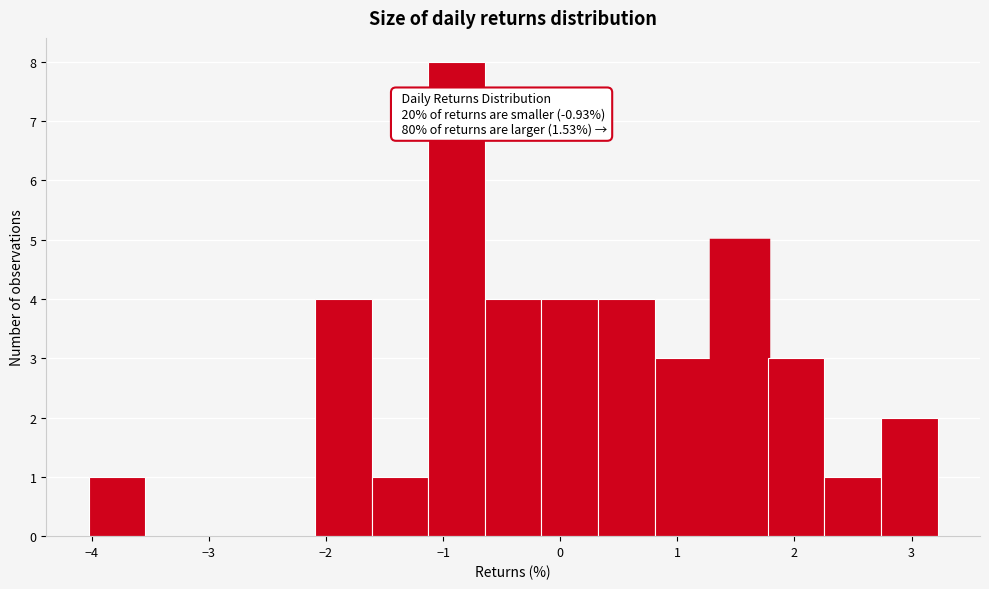

Which range on the x-axis has the tallest bar?

-1.1 to -0.6